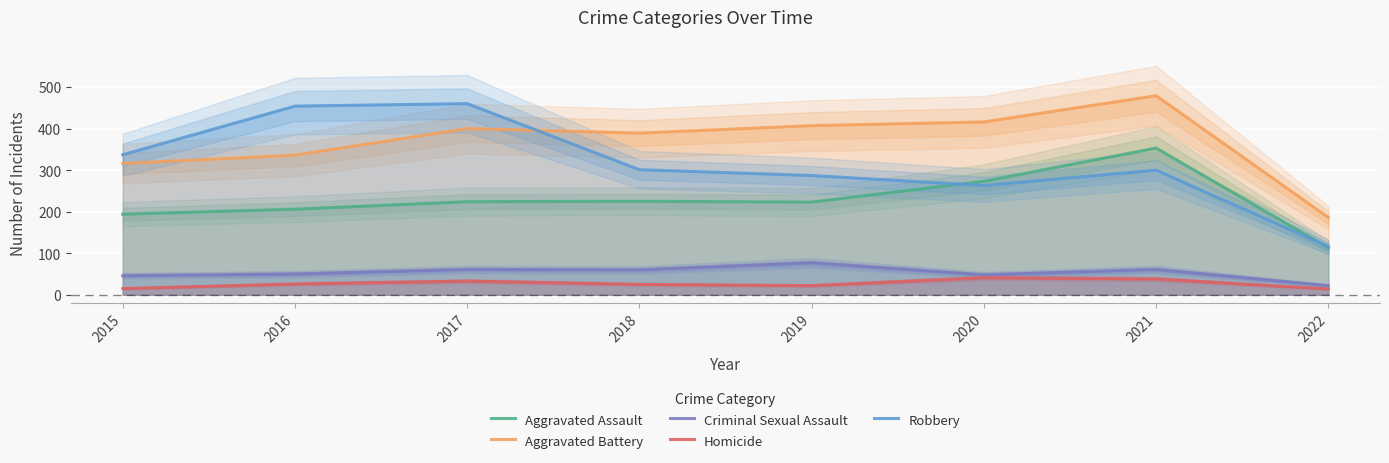

Reading left to right, extract all data points from this chart.

Aggravated Assault: 2015=194	2016=206	2017=224	2018=225	2019=223	2020=273	2021=353	2022=113
Aggravated Battery: 2015=316	2016=336	2017=400	2018=389	2019=407	2020=416	2021=479	2022=186
Criminal Sexual Assault: 2015=46	2016=50	2017=61	2018=60	2019=77	2020=48	2021=61	2022=22
Homicide: 2015=15	2016=26	2017=33	2018=25	2019=22	2020=41	2021=38	2022=14
Robbery: 2015=337	2016=454	2017=460	2018=301	2019=287	2020=263	2021=300	2022=116